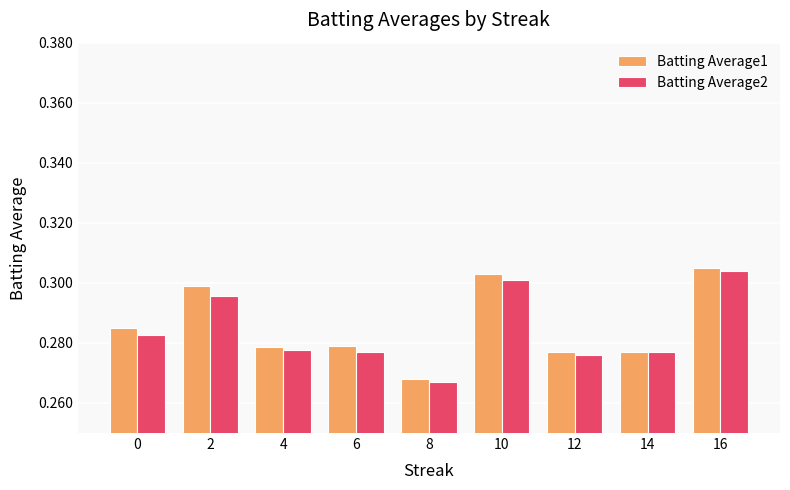

At how many categories does at least one series exceed 0?

9